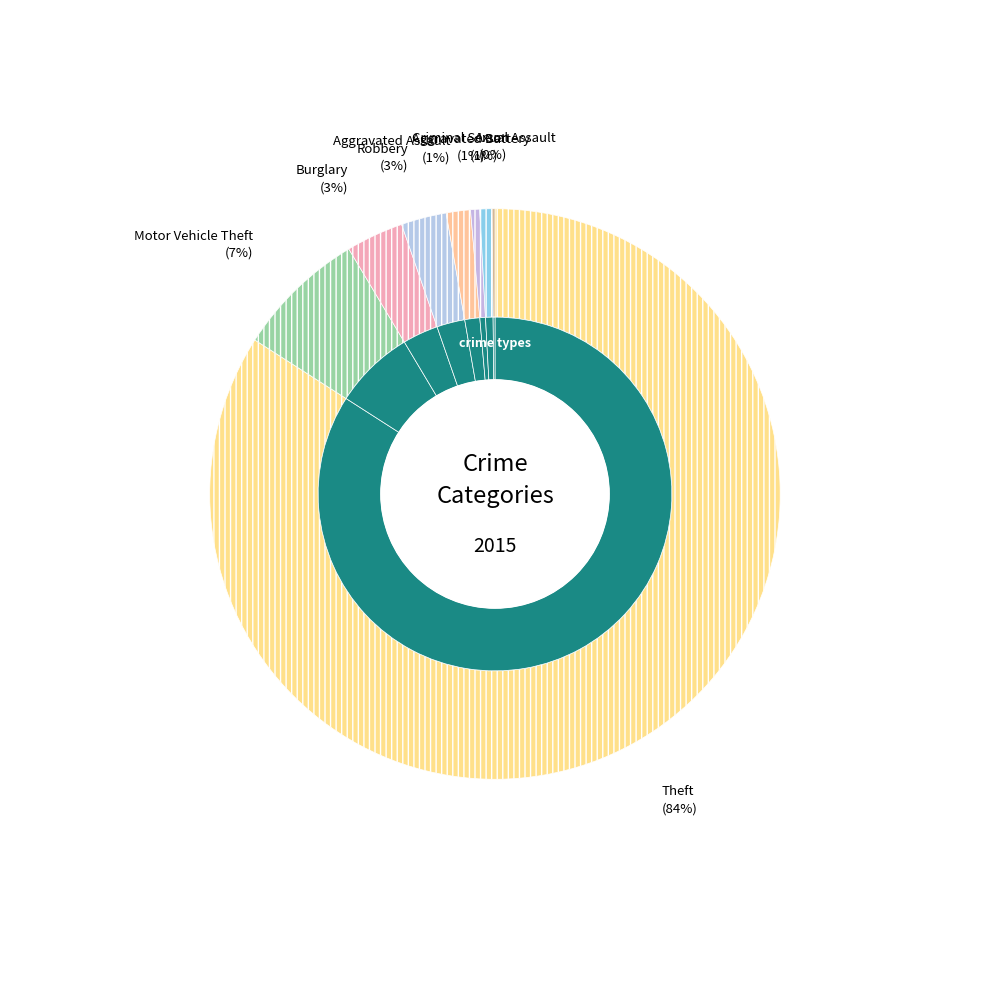

Count the number of slices in the pie.

8